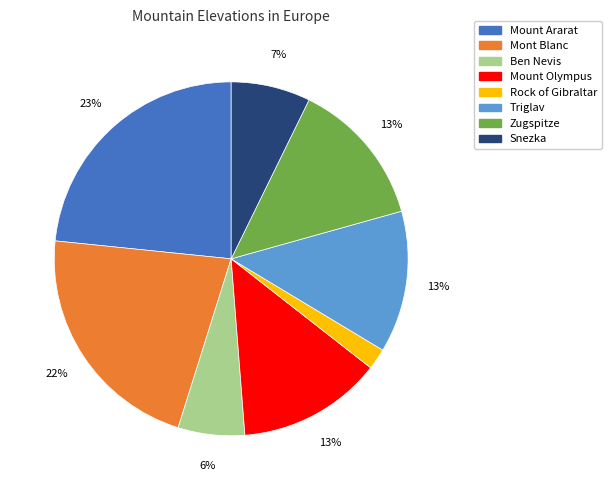

How many slices are in this pie chart?

8